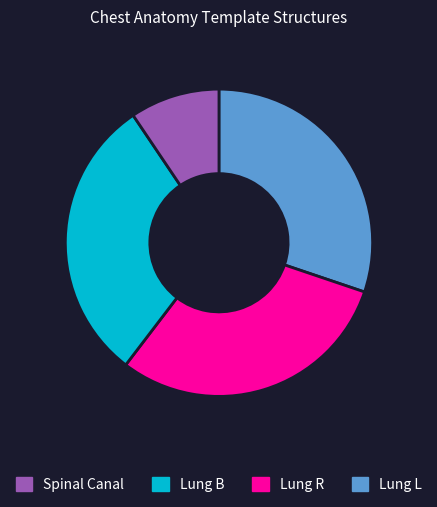

How many slices are in this pie chart?

4